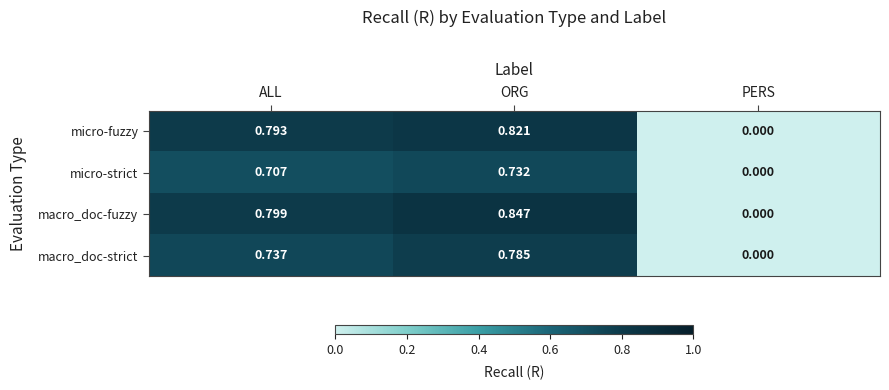

Where is micro-strict nearest to the value 0?

PERS